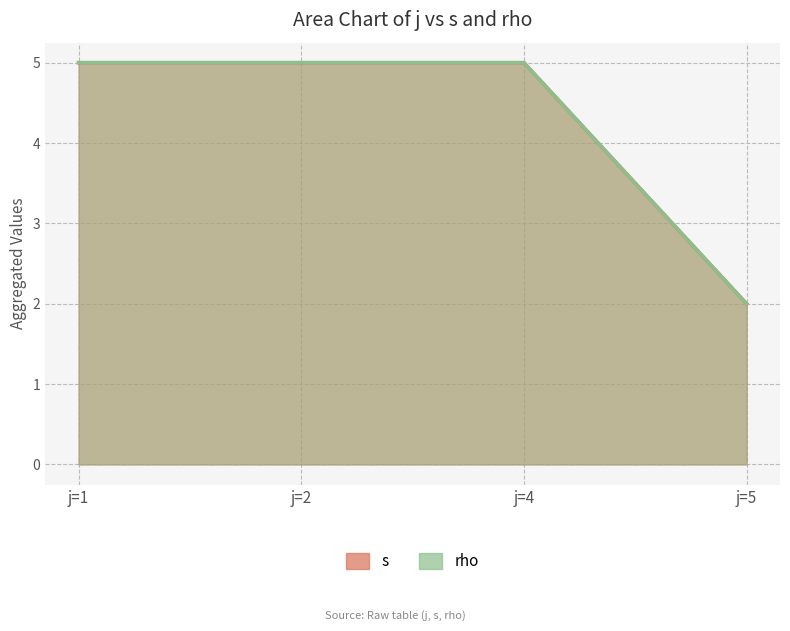

Does the chart display data point markers on the line(s)?

No